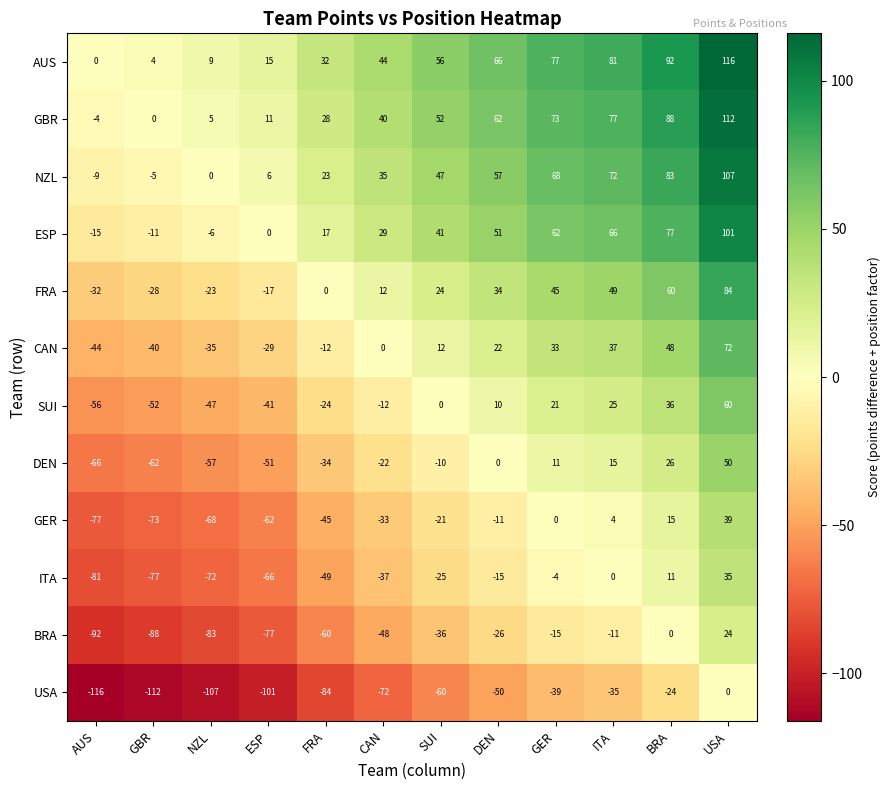

What is the spread (max minus min) of values at SUI?

116